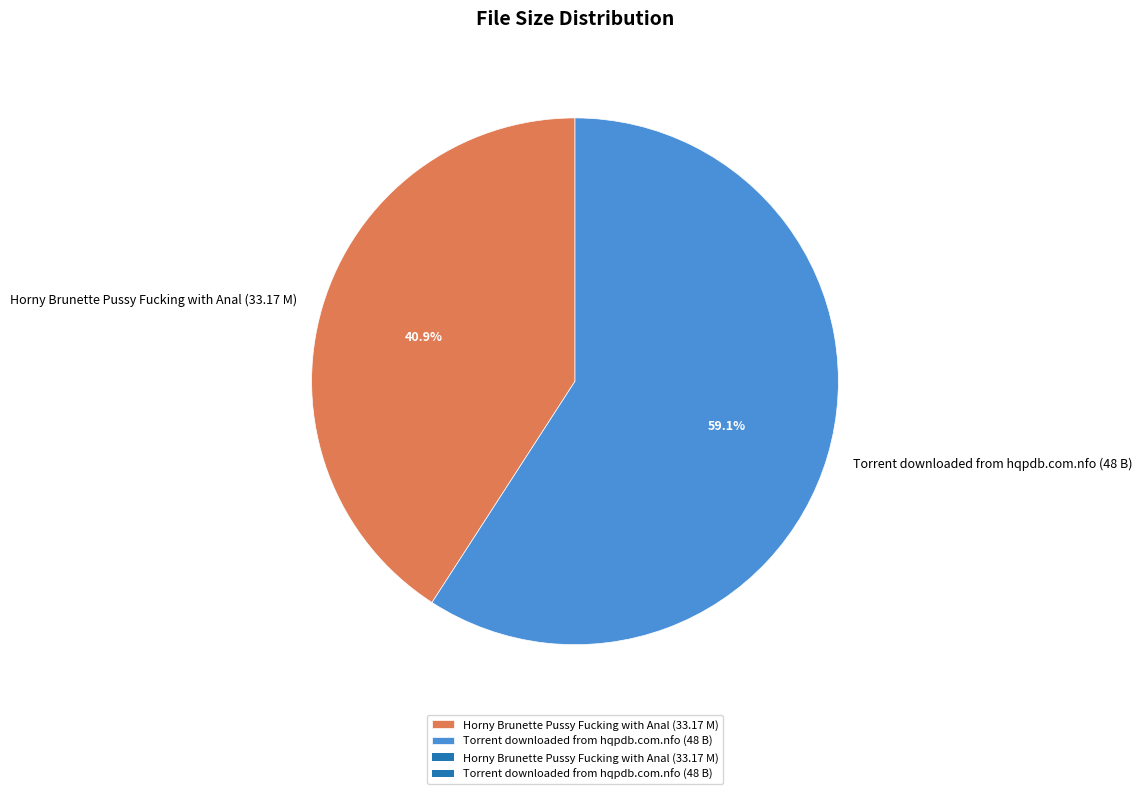

The Torrent downloaded from hqpdb.com.nfo (48 B) slice represents 74% of the pie. True or false?

False